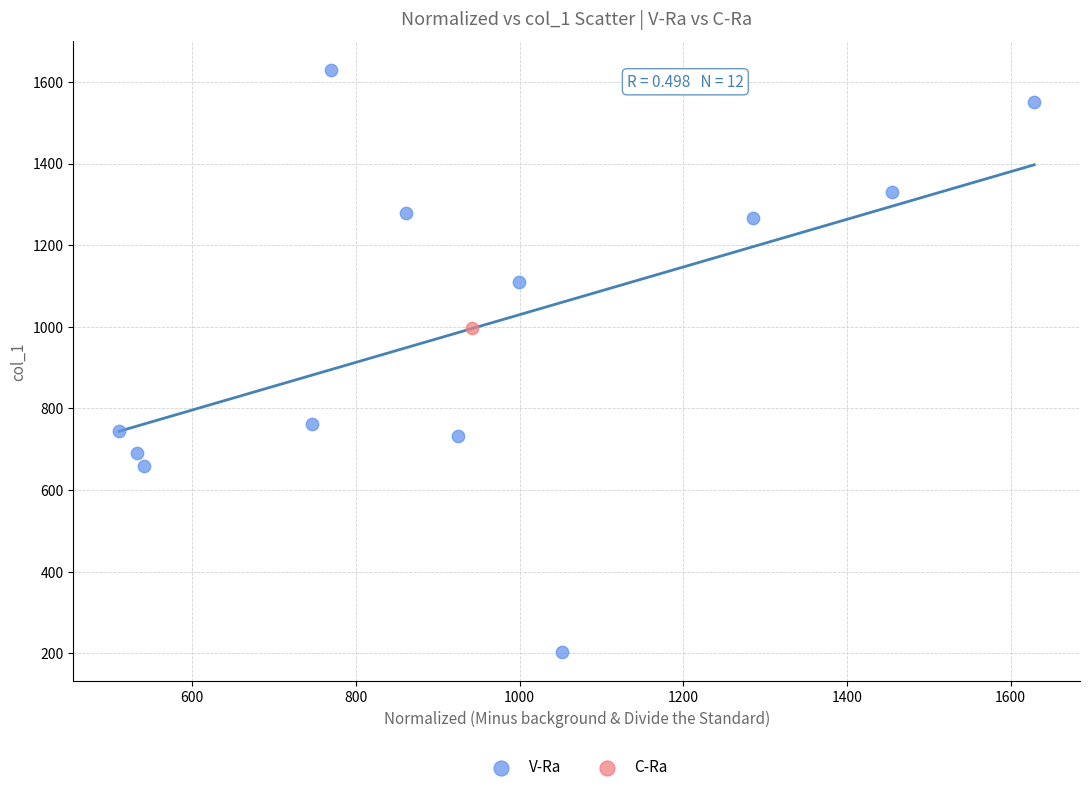

What are all the series names shown in the legend?

V-Ra, C-Ra